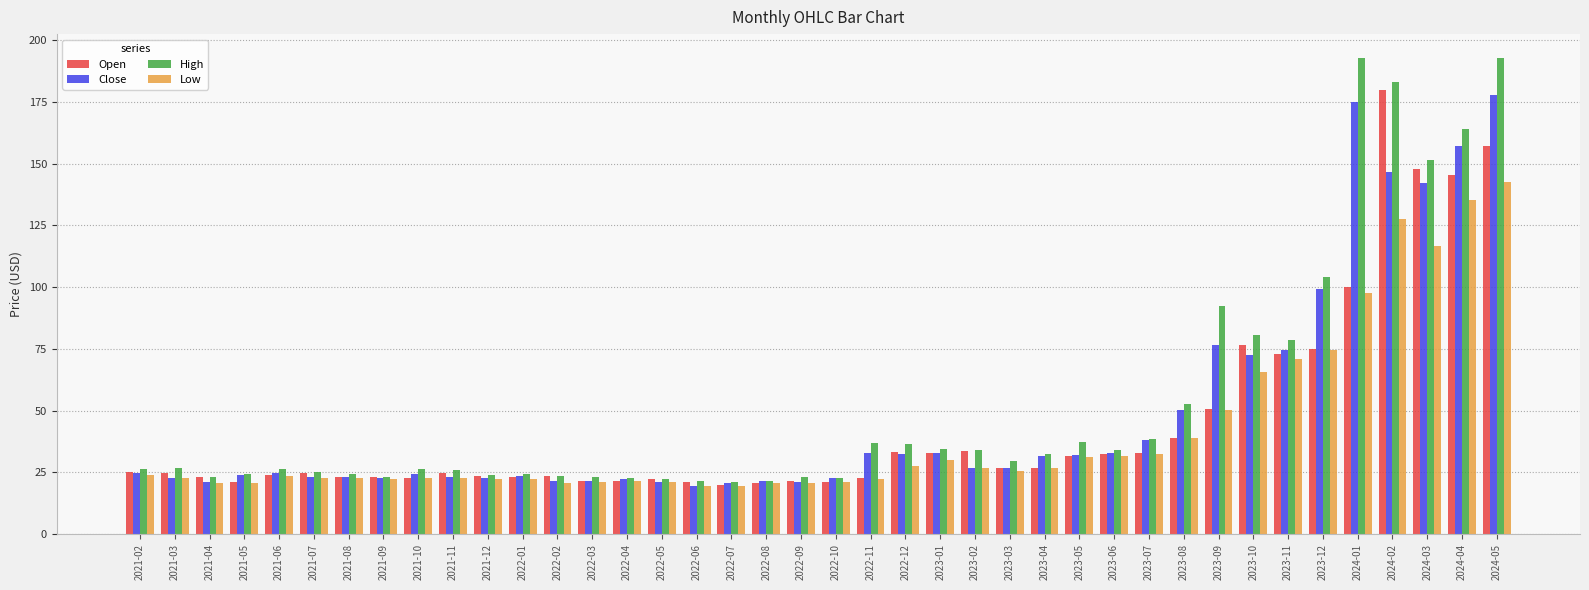

At how many categories does at least one series exceed 73?

9